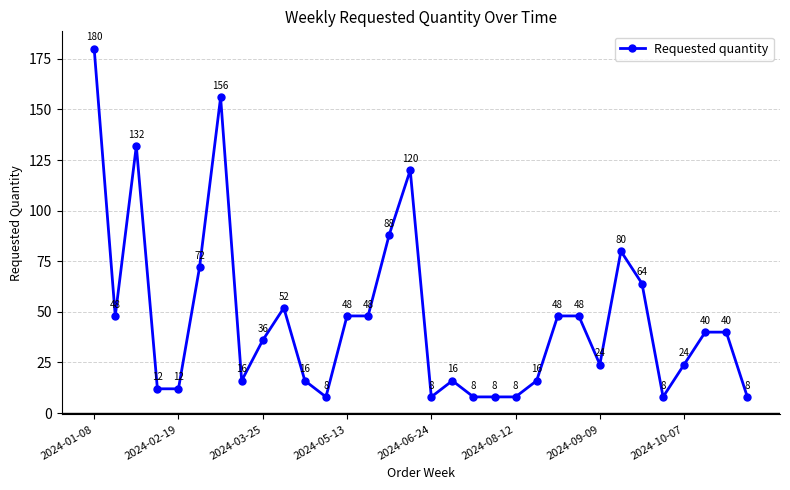

What is the smallest value displayed?

8